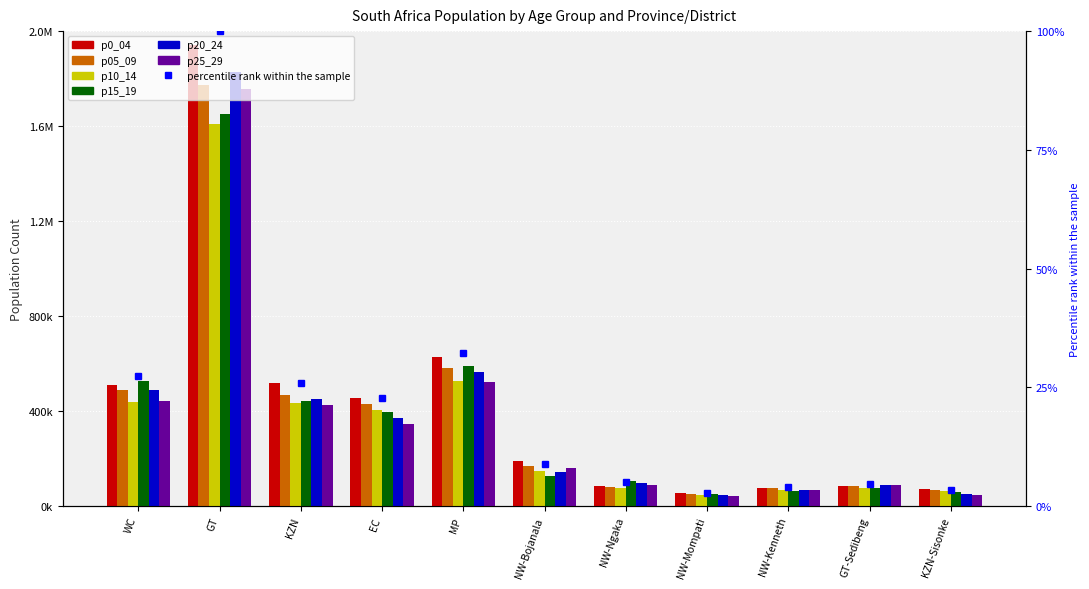

What is the maximum value for p10_14?

1609685